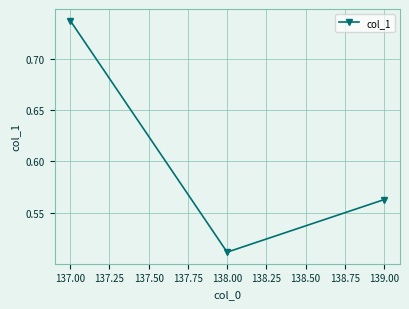

List the labels in order of value, largest first.

137.00, 139.00, 138.00